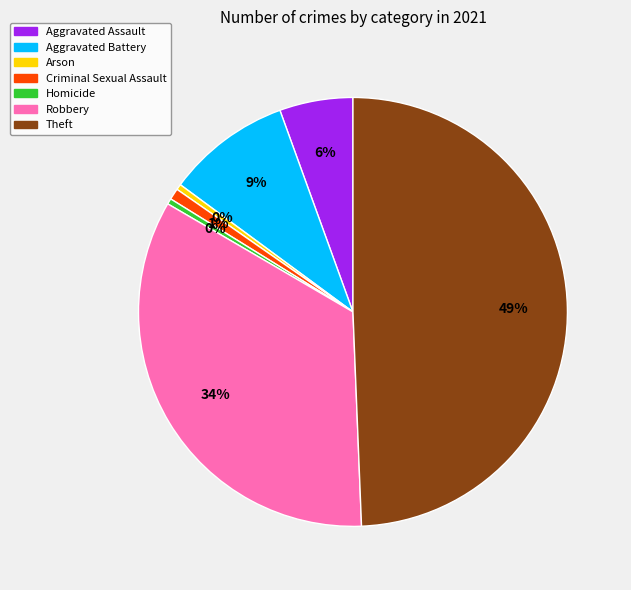

Combined, do Aggravated Battery and Criminal Sexual Assault account for over 50%?

No